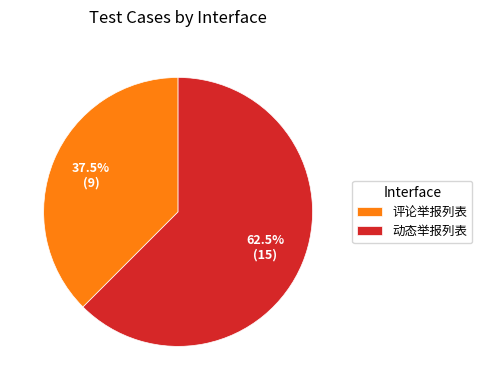

Does 动态举报列表 represent more than half of the total?

Yes